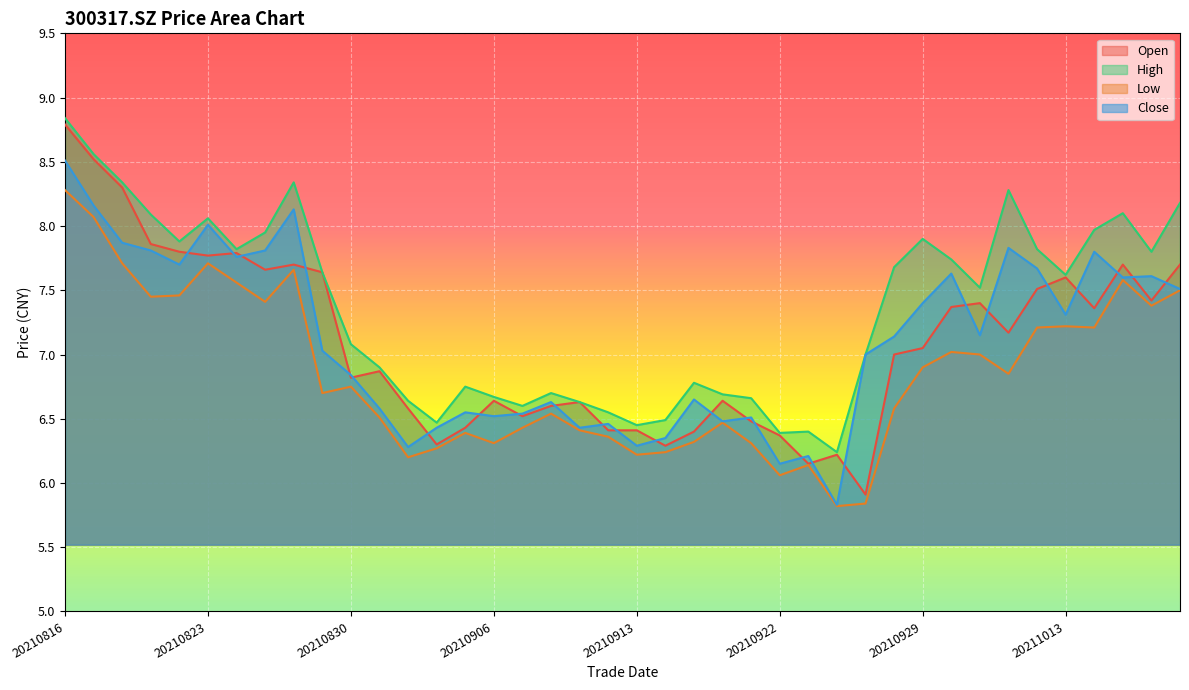

True or false: open and low intersect in this chart.

False